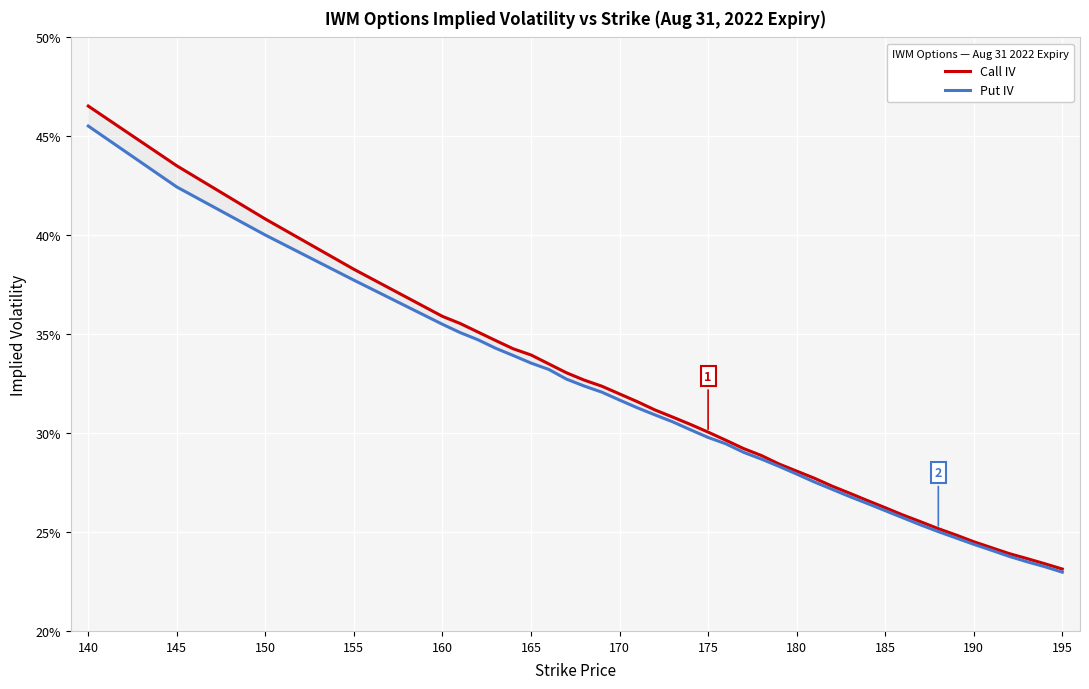

True or false: Put IV and Call IV cross at least once.

False